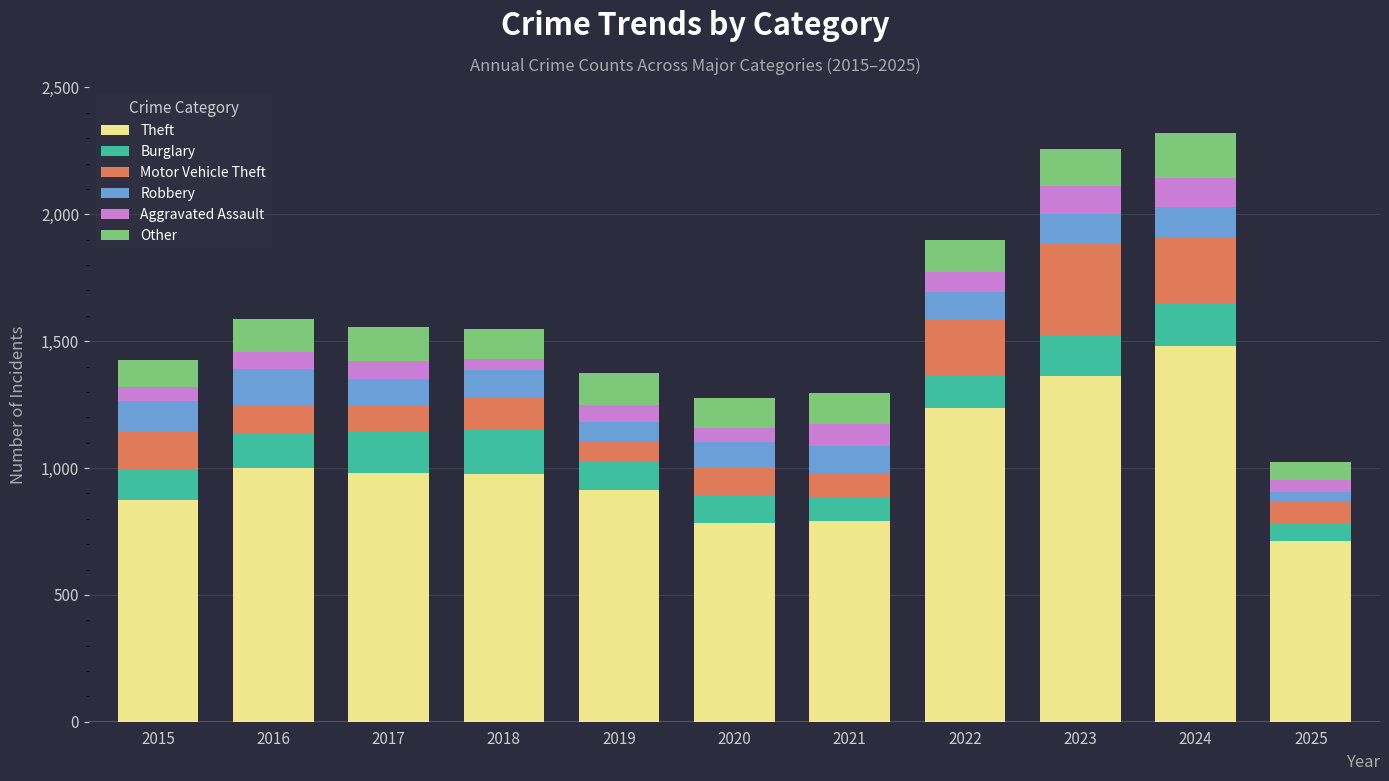

Is it true that Theft equals 207 at 2021?

False